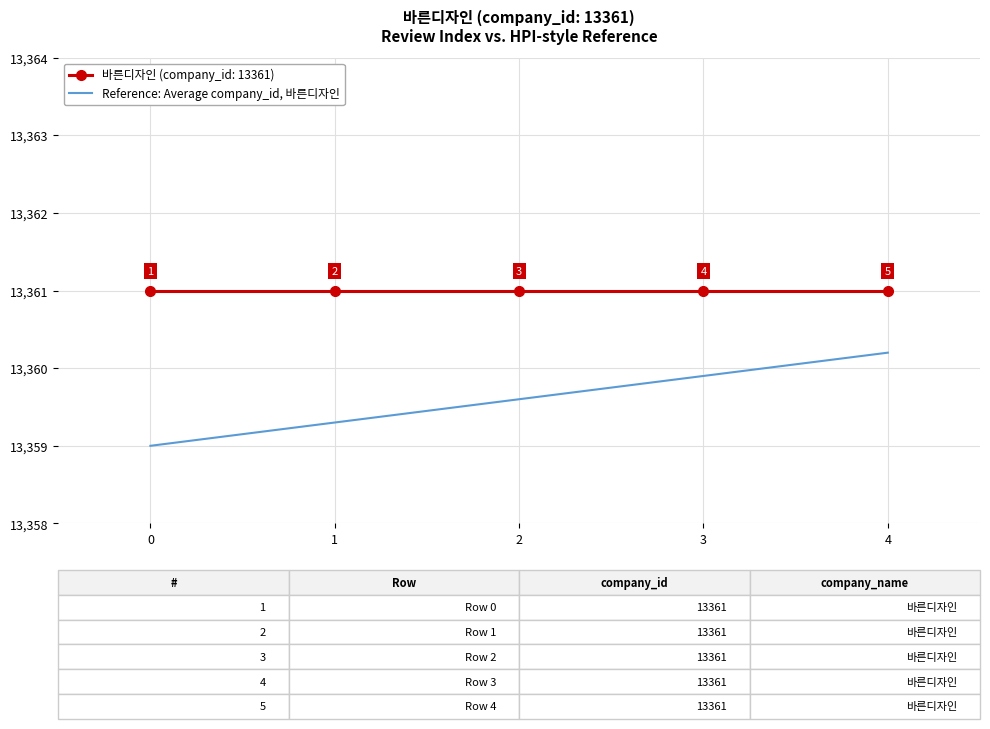

Which series has the largest total across all categories?

바른디자인 (company_id: 13361)